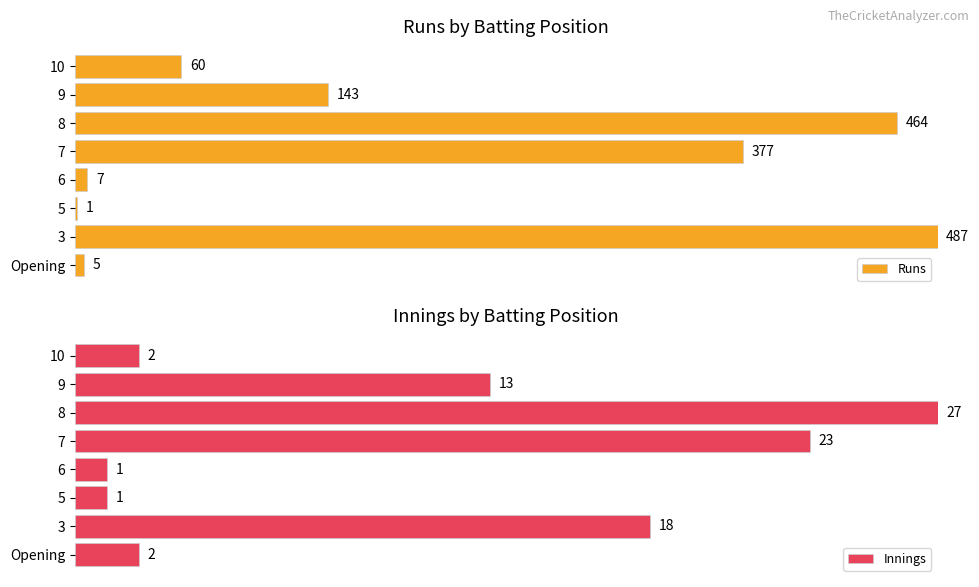

Which series changed the most between 3 and 5?

Runs